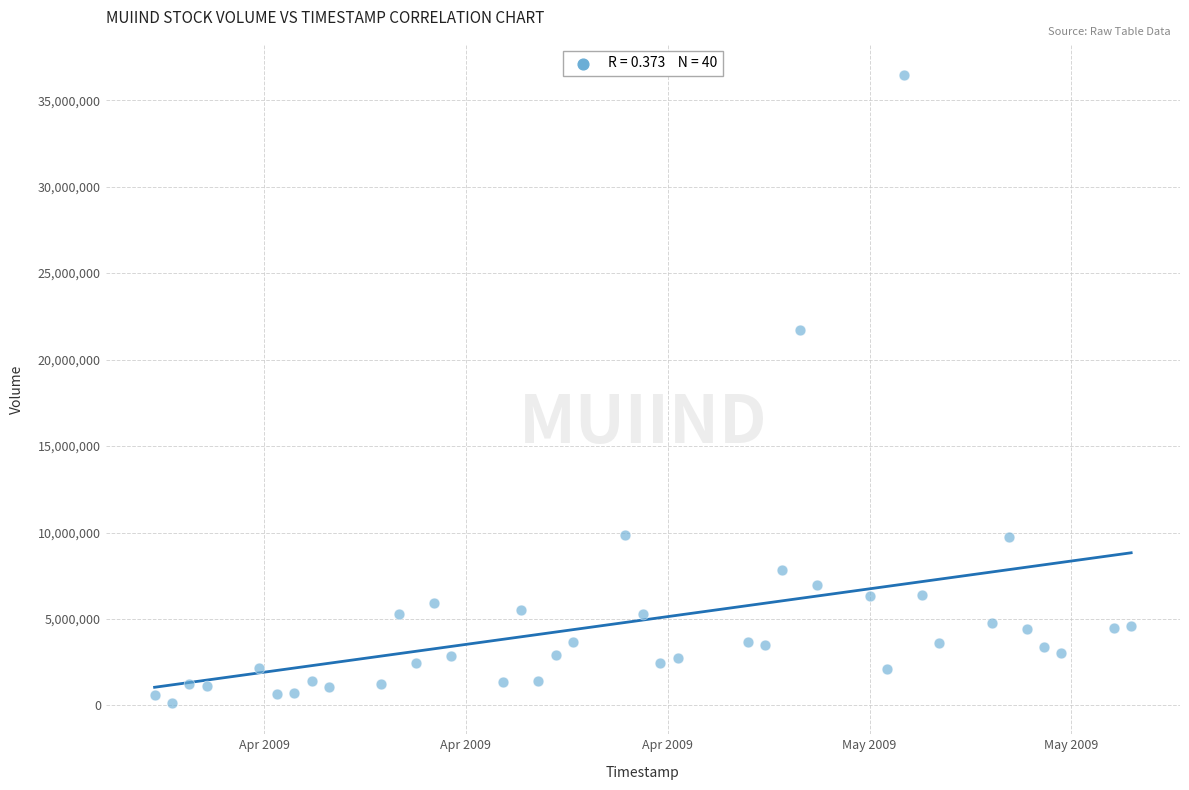

What Y value in the scatter plot is closest to 18297250?

21684000